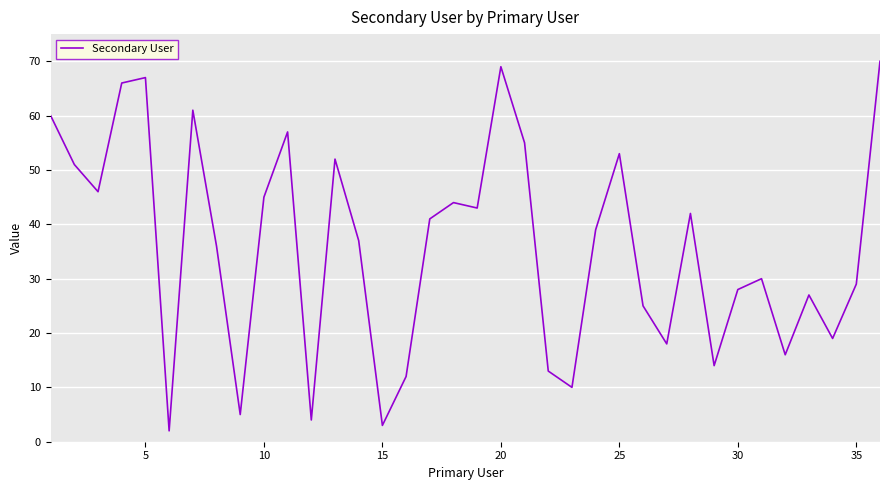

What is the maximum value shown in the chart?

70